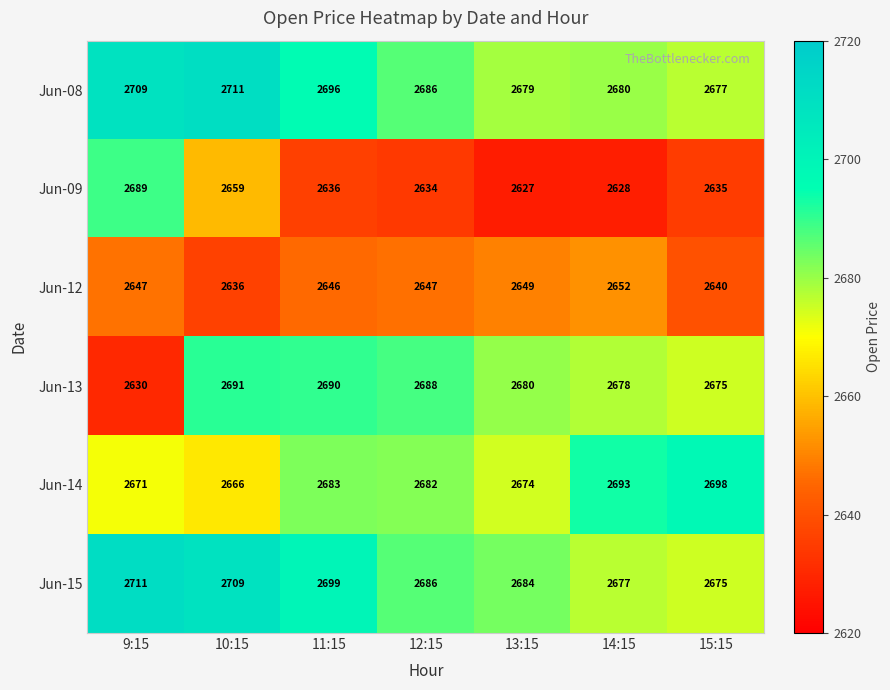

What is the difference between the highest and lowest values at 11:15?

63